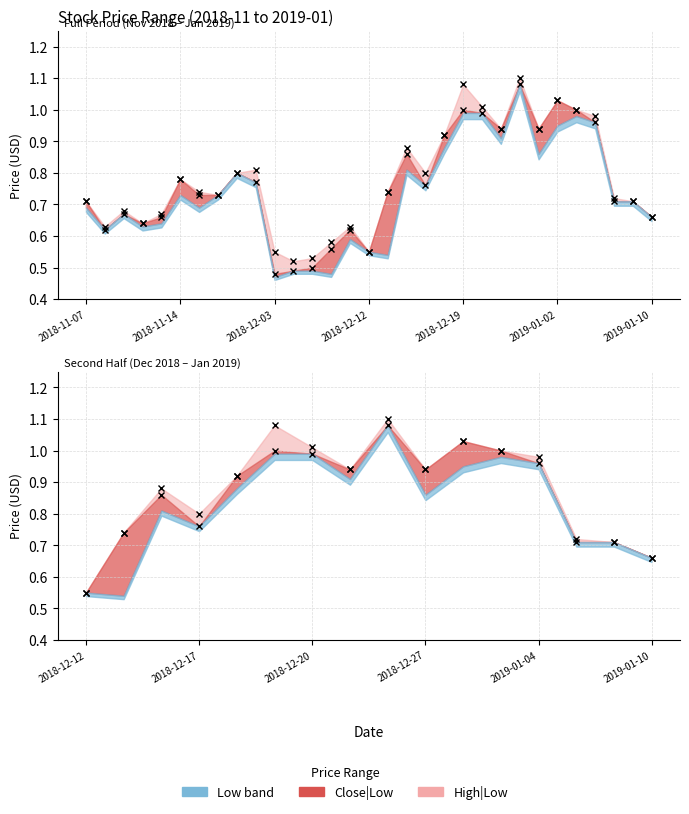

What is the value of the High point at the 22nd from the left?

1.0